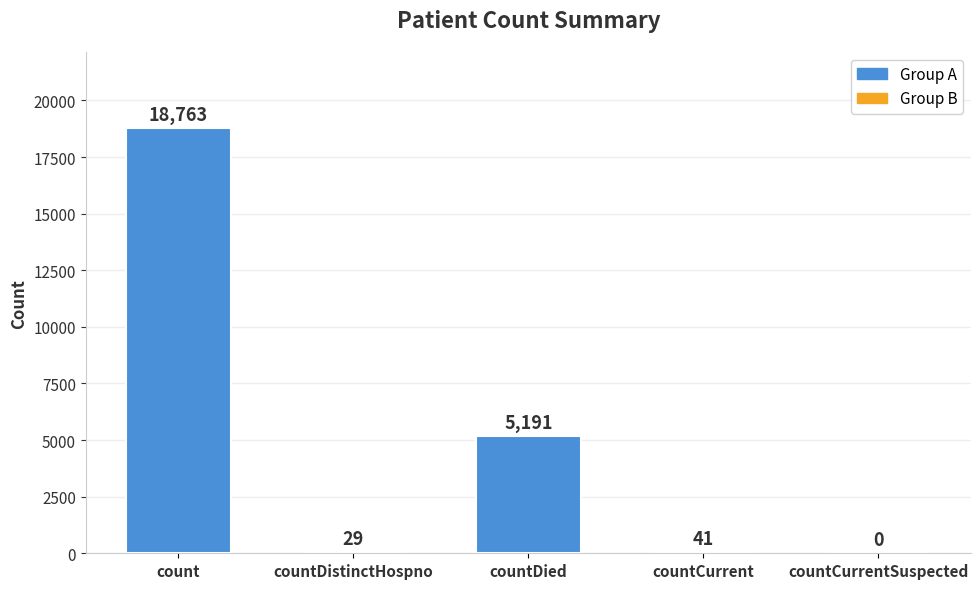

At which label is the value closest to 9381?

countDied